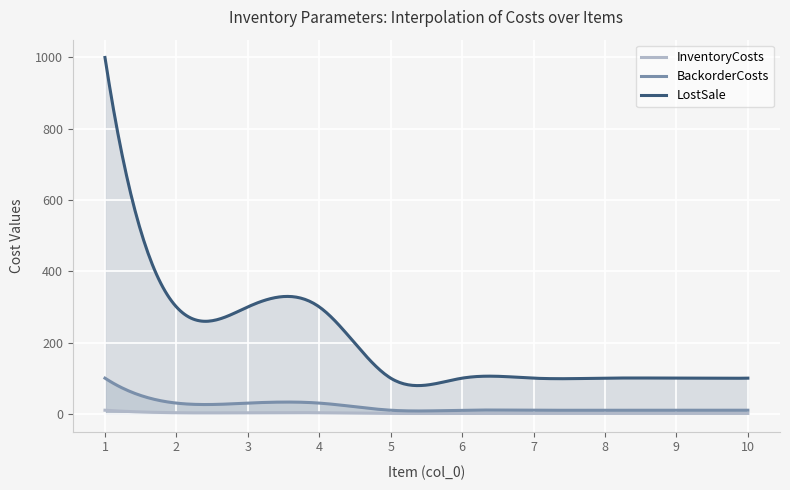

Rank the series at 9 from lowest to highest value.

InventoryCosts, BackorderCosts, LostSale